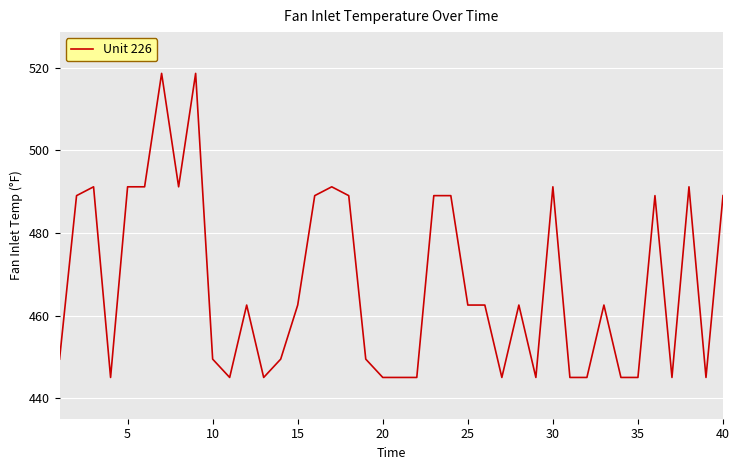

What is the difference between the maximum and minimum values?

73.7